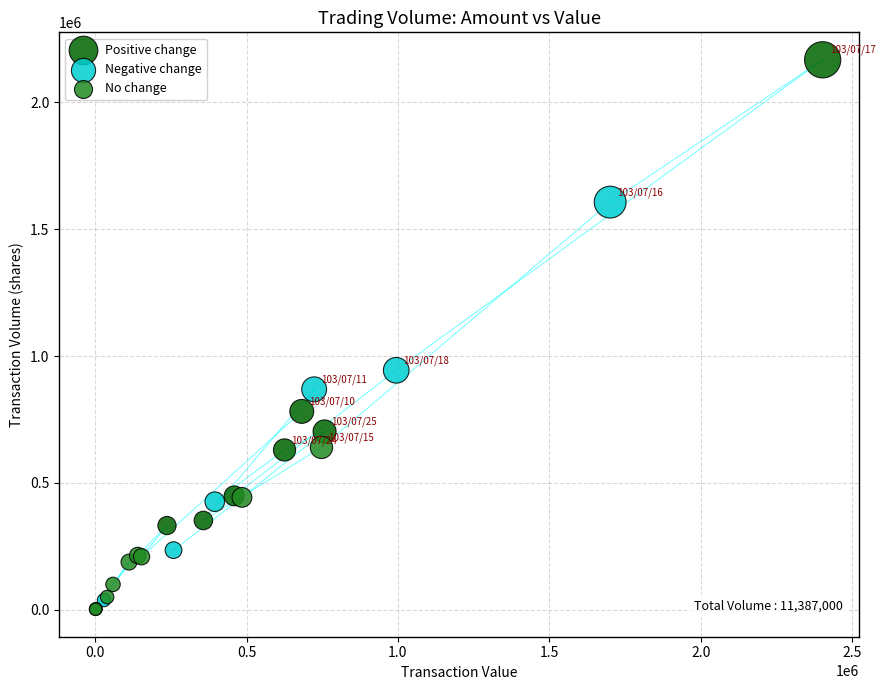

Which series reaches the maximum Y coordinate?

Positive change